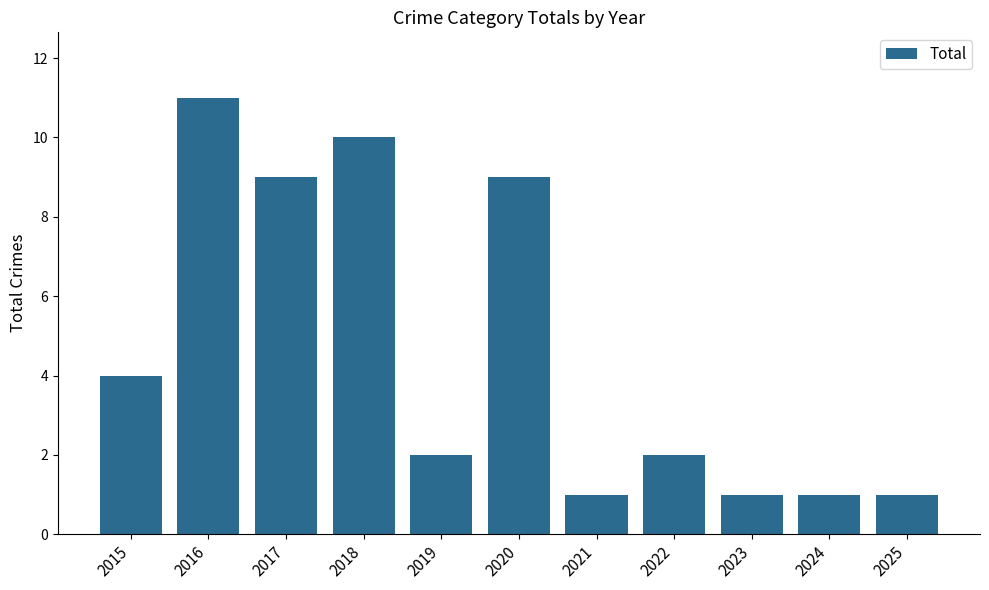

Are the bars horizontal?

No